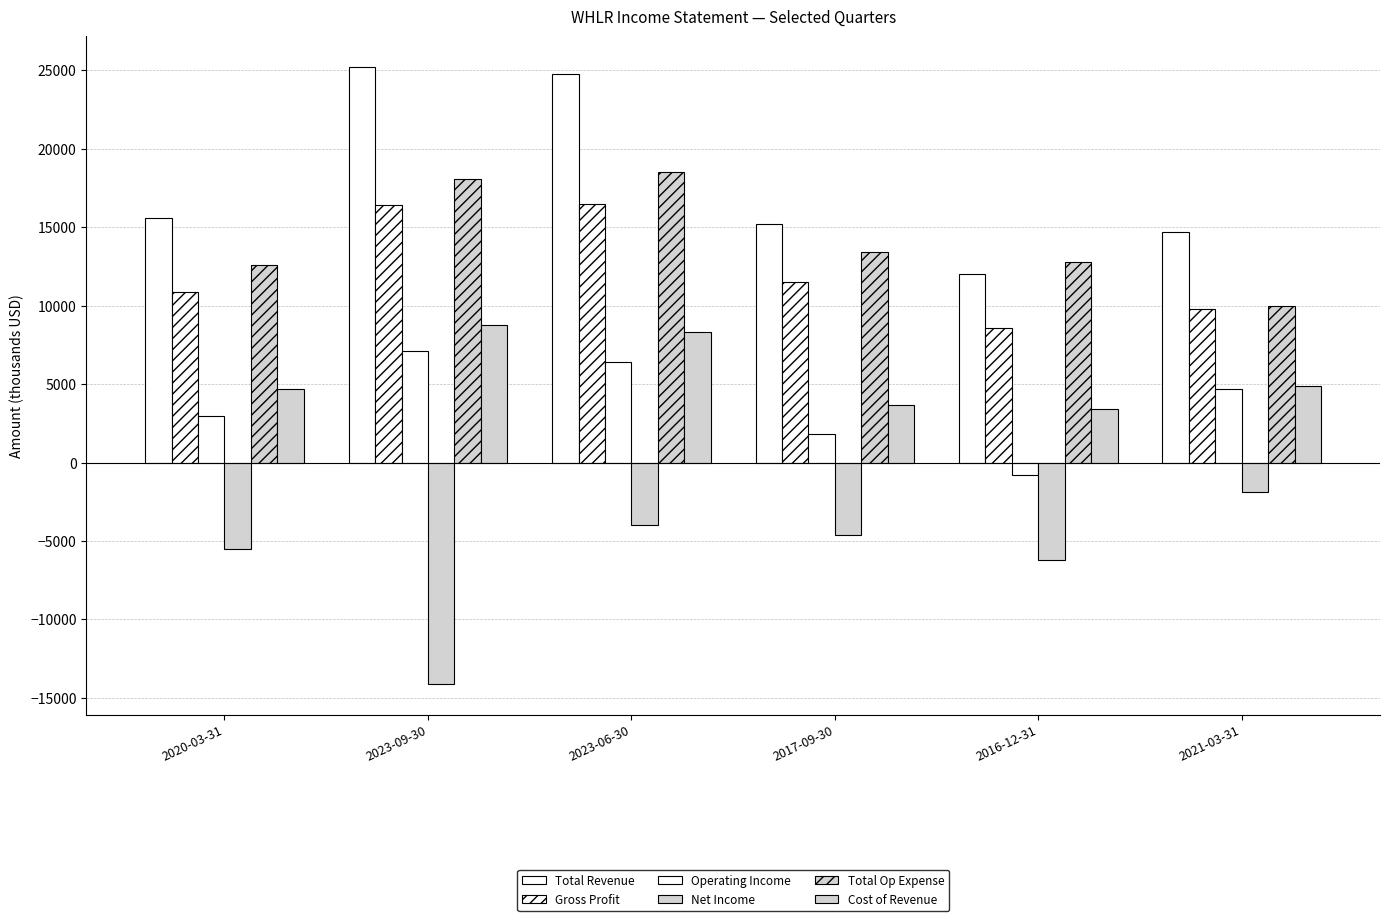

At which category is the sum across all series the highest?

2023-06-30